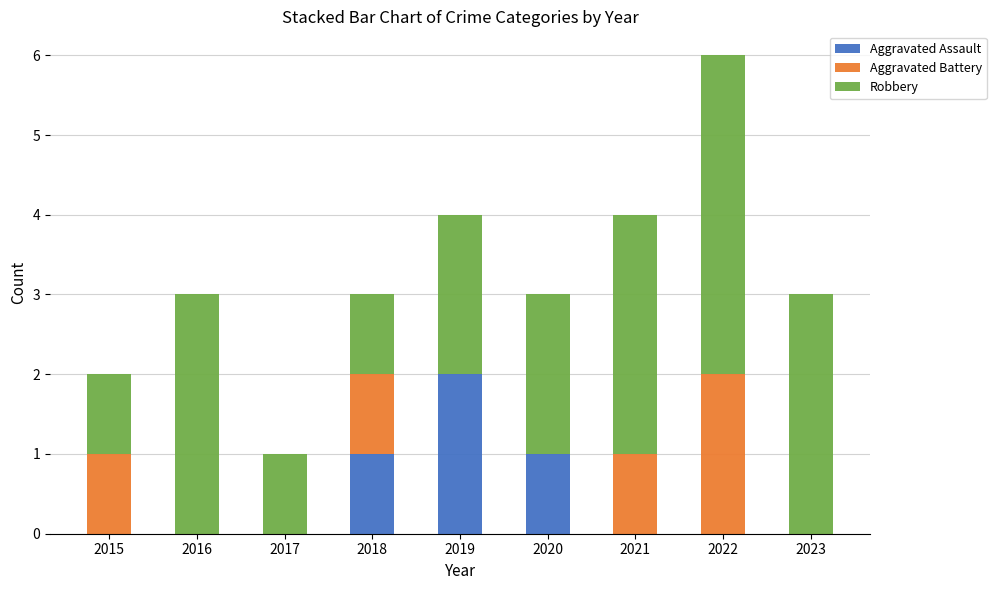

The value of Aggravated Assault at 2017 is 0. True or false?

True